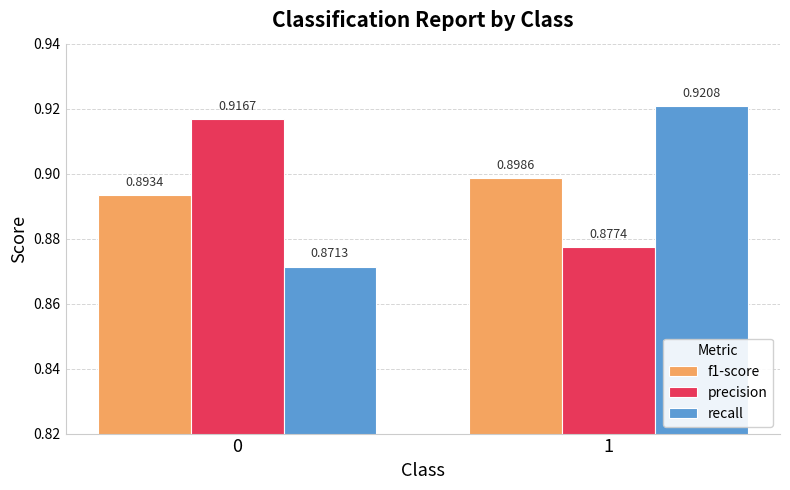

What is the sum of the recall values at 0 and 1?

1.8